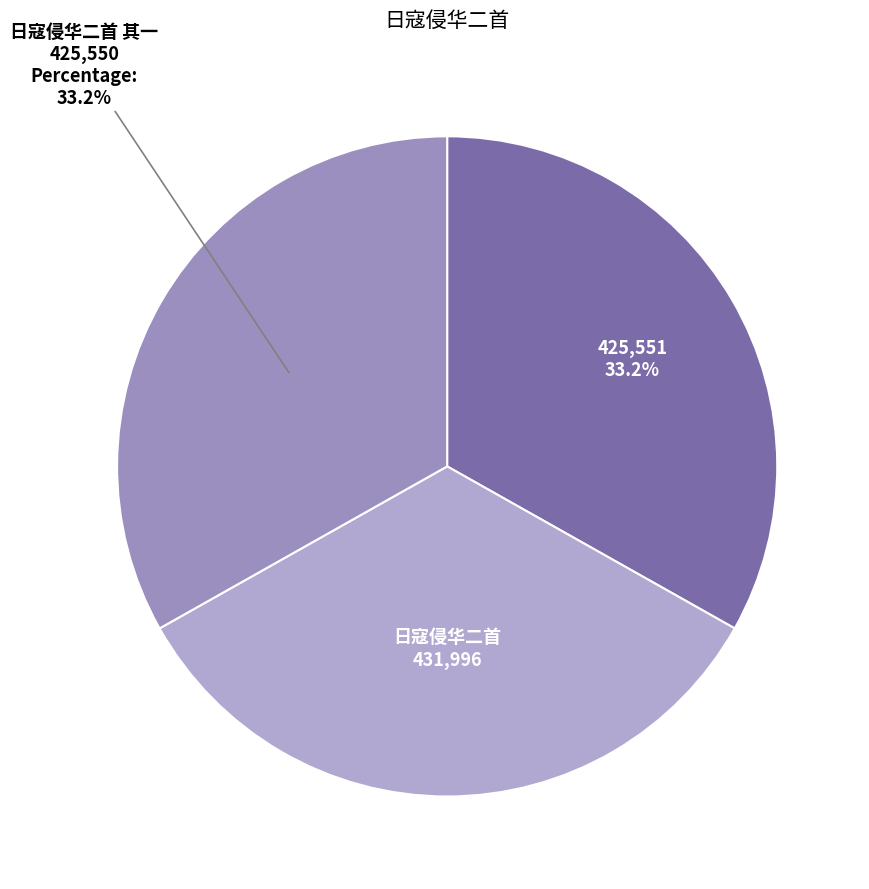

How many segments does this pie chart have?

3